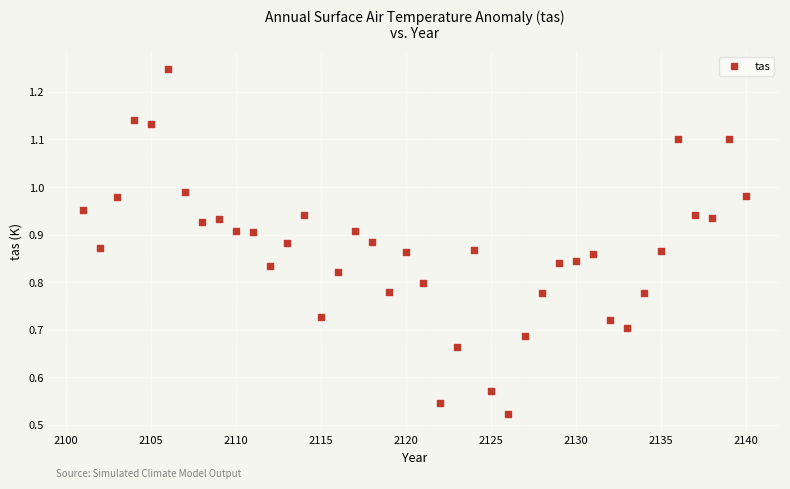

What is the range of X values (max minus min)?

39.0